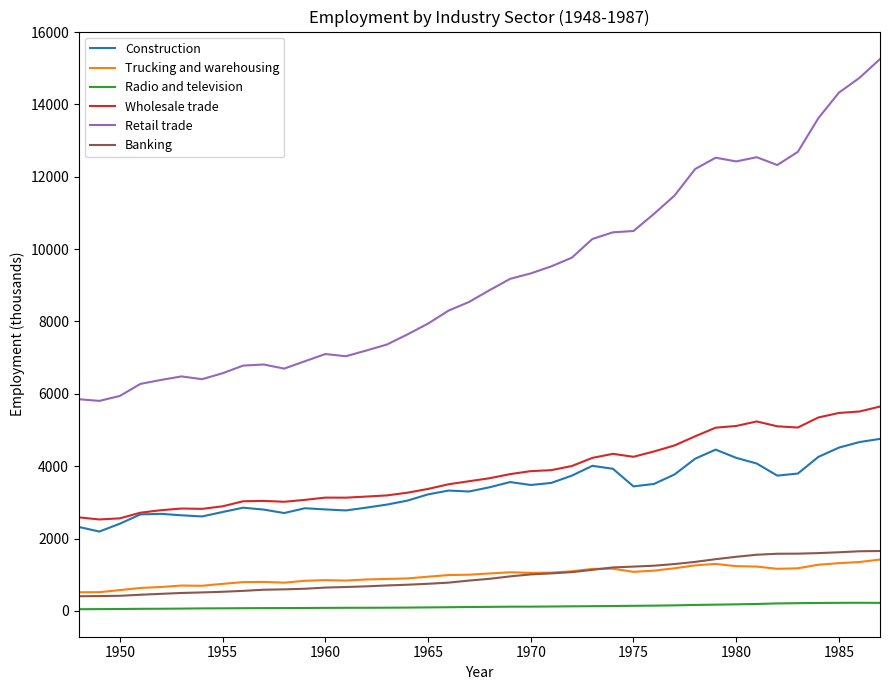

True or false: Banking and Construction intersect in this chart.

False